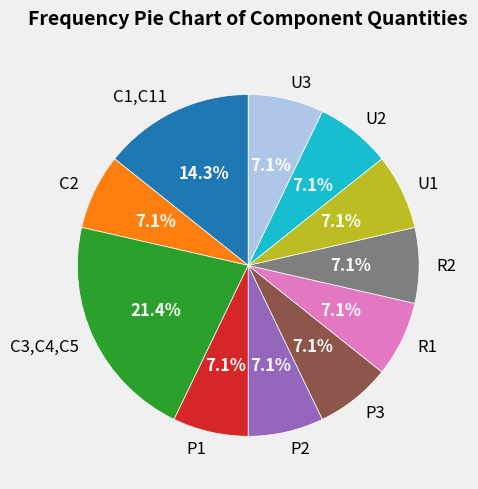

Is it true that R2 is 7% of the pie?

True